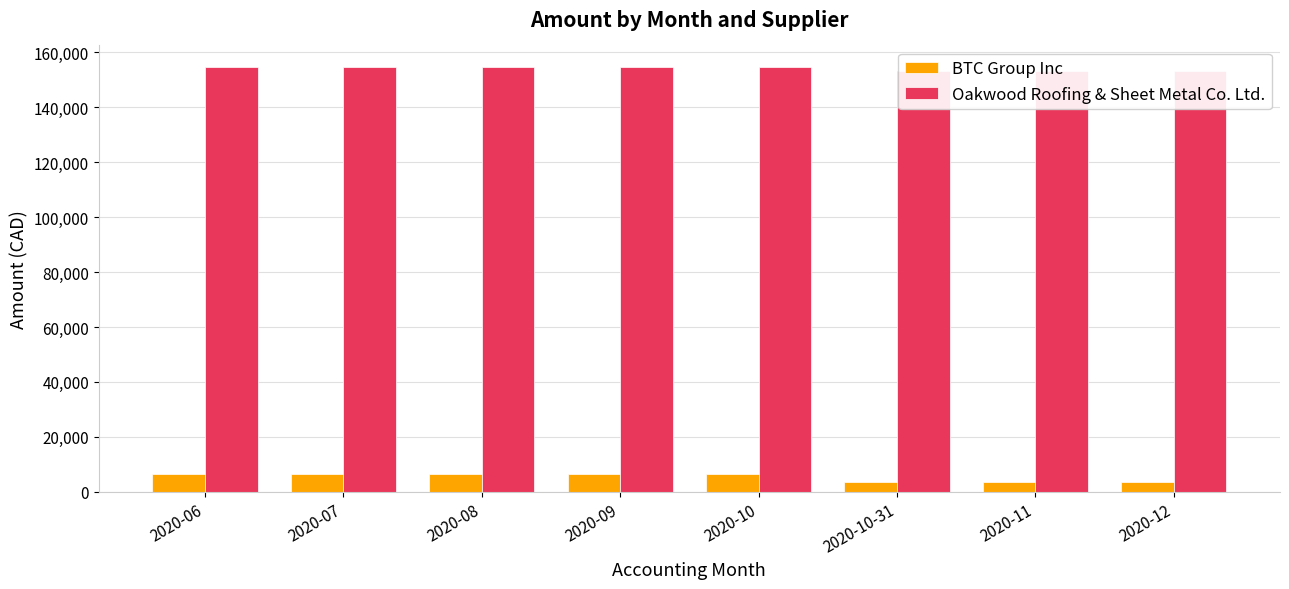

List the labels in order of BTC Group Inc value, largest first.

2020-06, 2020-07, 2020-08, 2020-09, 2020-10, 2020-10-31, 2020-11, 2020-12